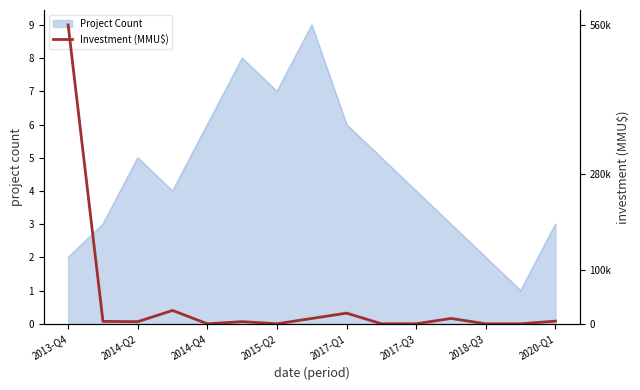

The value of Project Count at 2013-Q4 is 2. True or false?

True